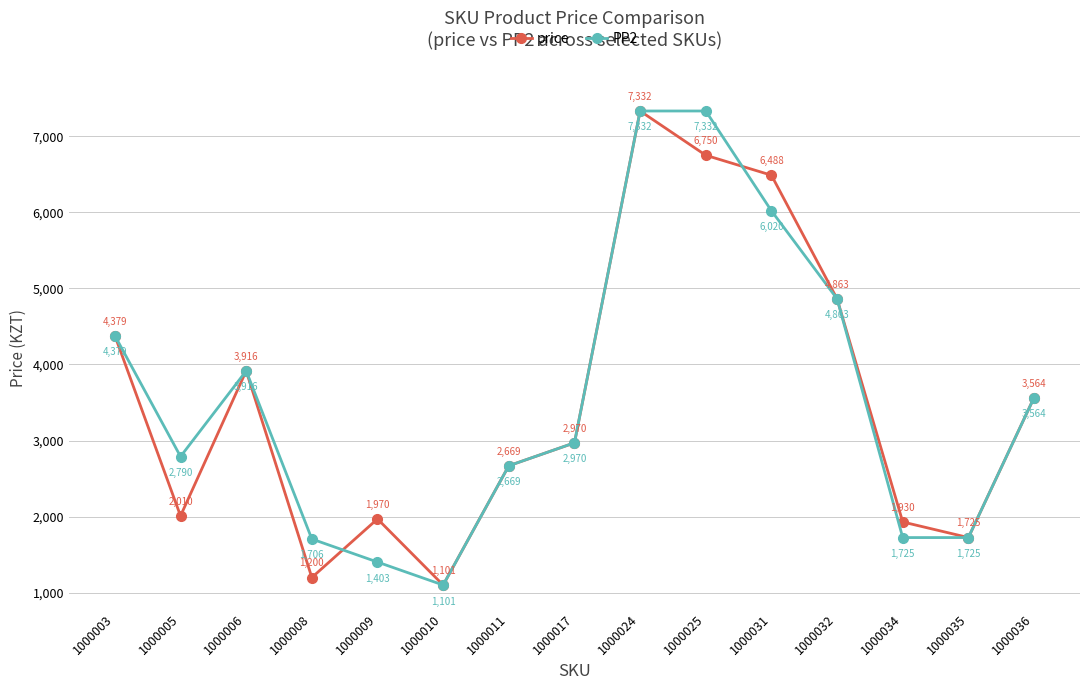

What is the difference between the highest and lowest values at 1000008?

506